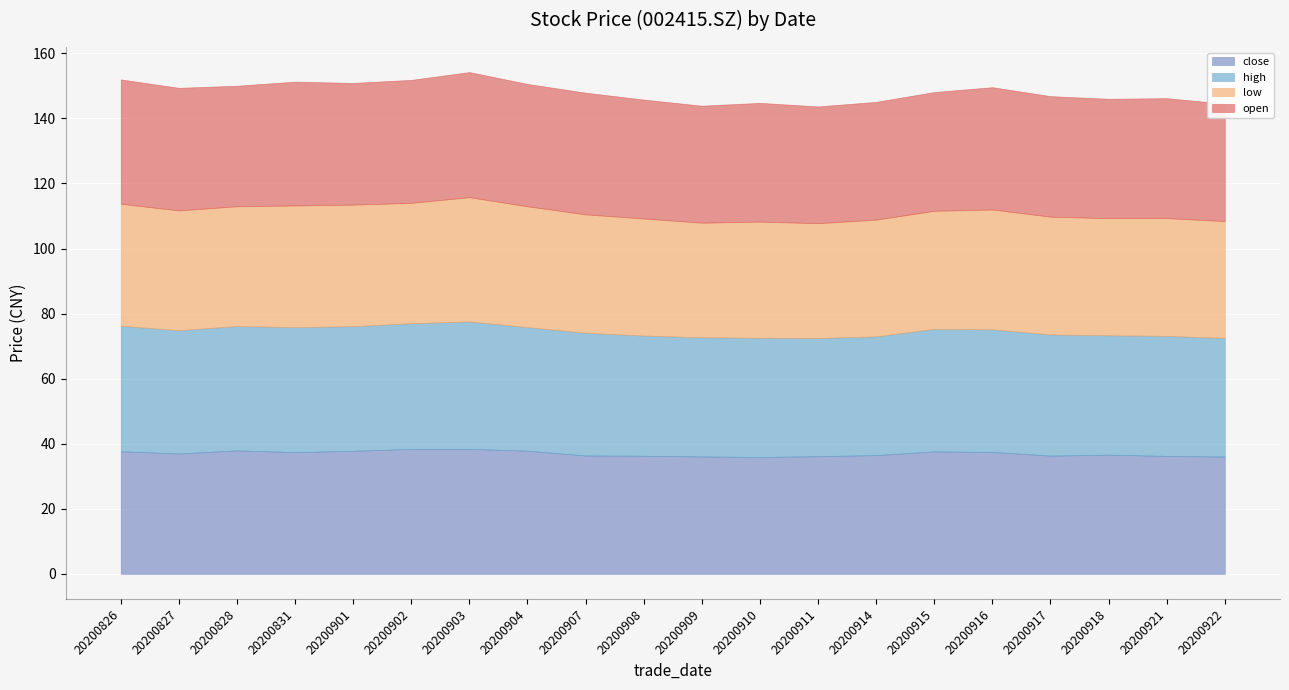

Which series changed the most between 20200915 and 20200921?

close